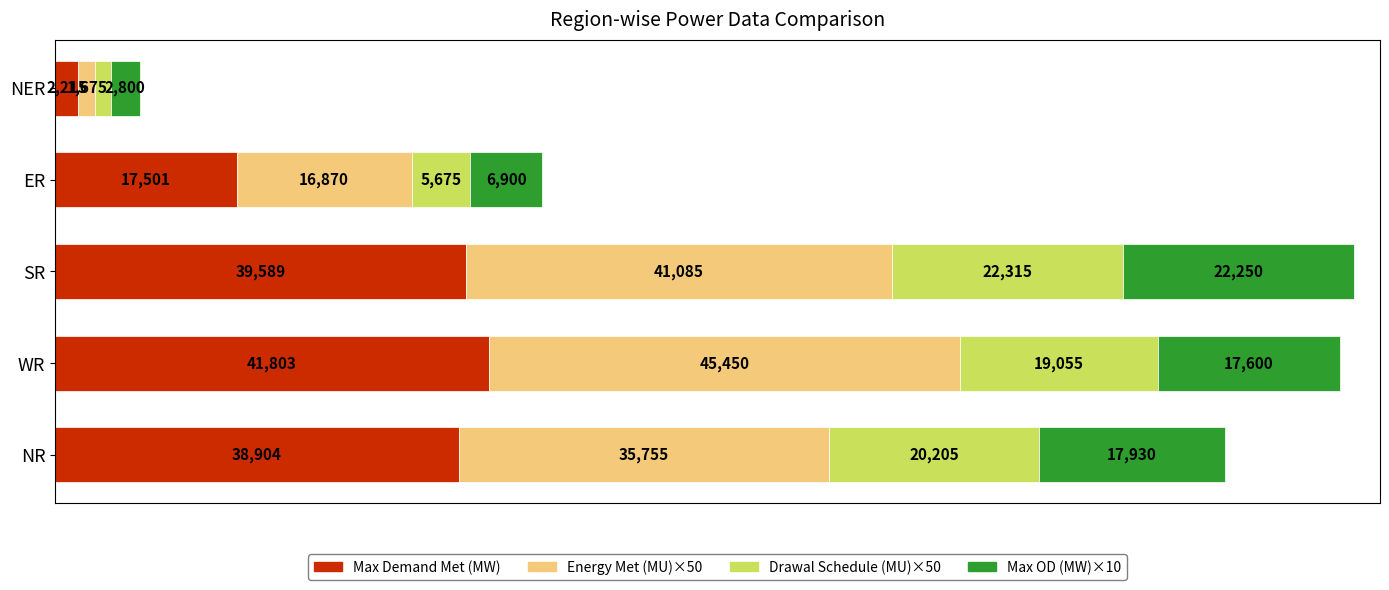

List the labels in order of Max Demand Met (MW) value, smallest first.

NER, ER, NR, SR, WR